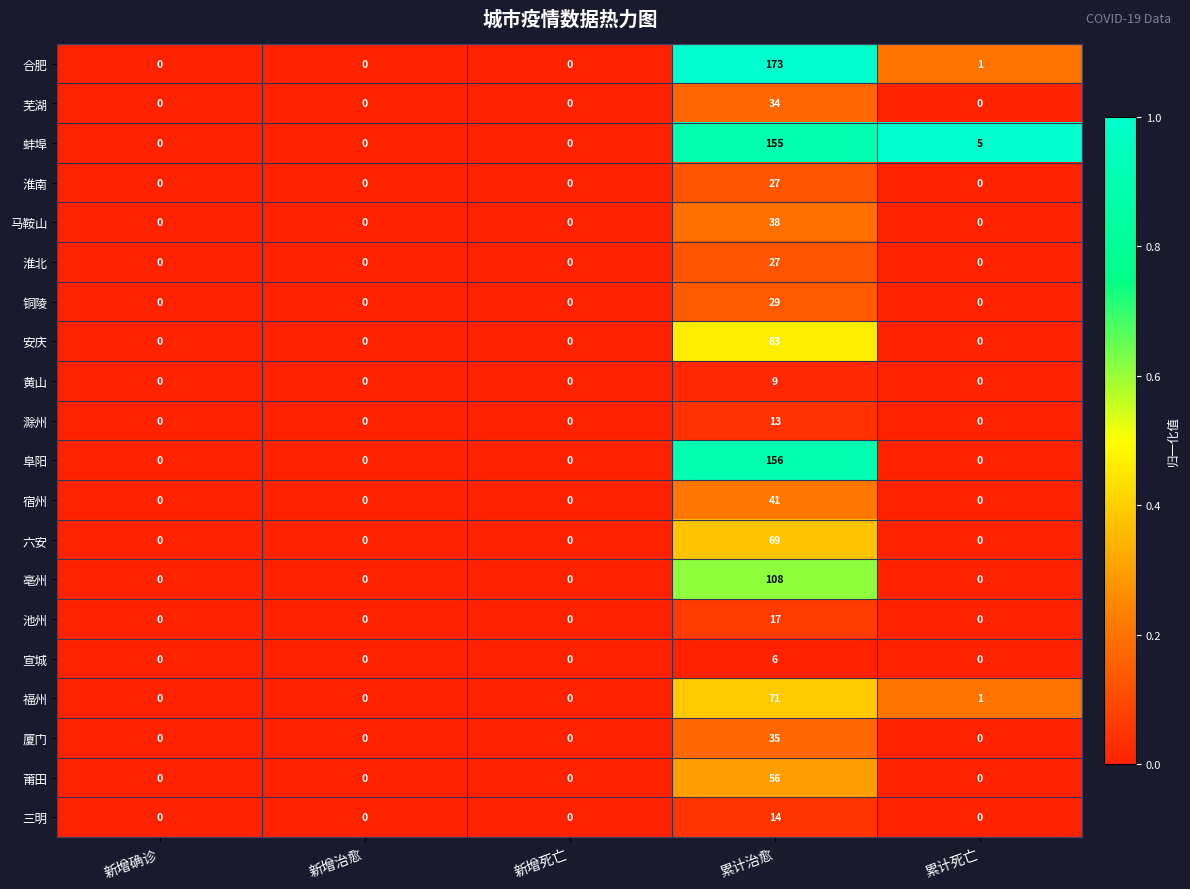

The value of 福州 at 新增治愈 is 0. True or false?

True